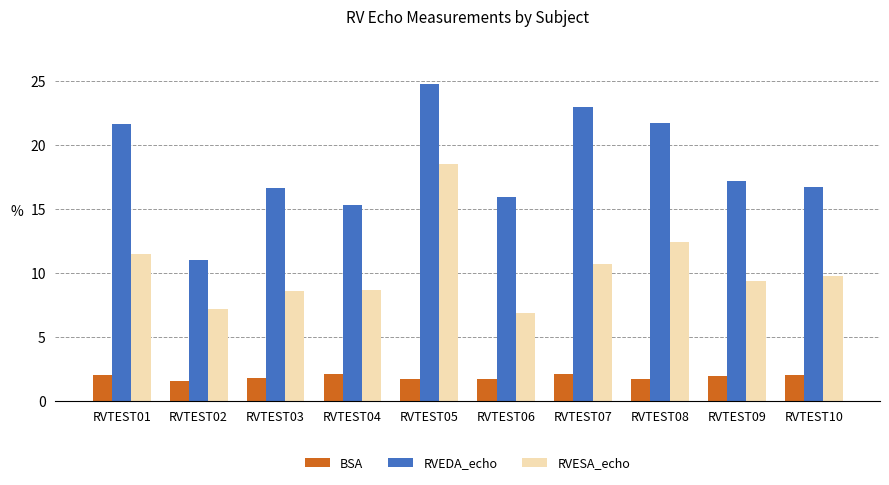

At how many categories does at least one series exceed 15?

9